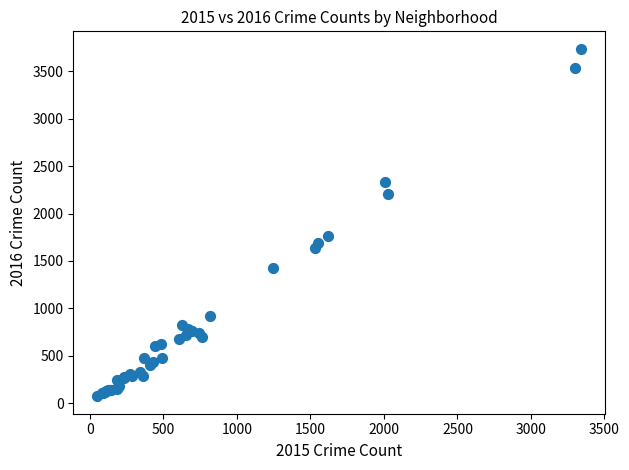

What Y value in the scatter plot is closest to 1905?

1762